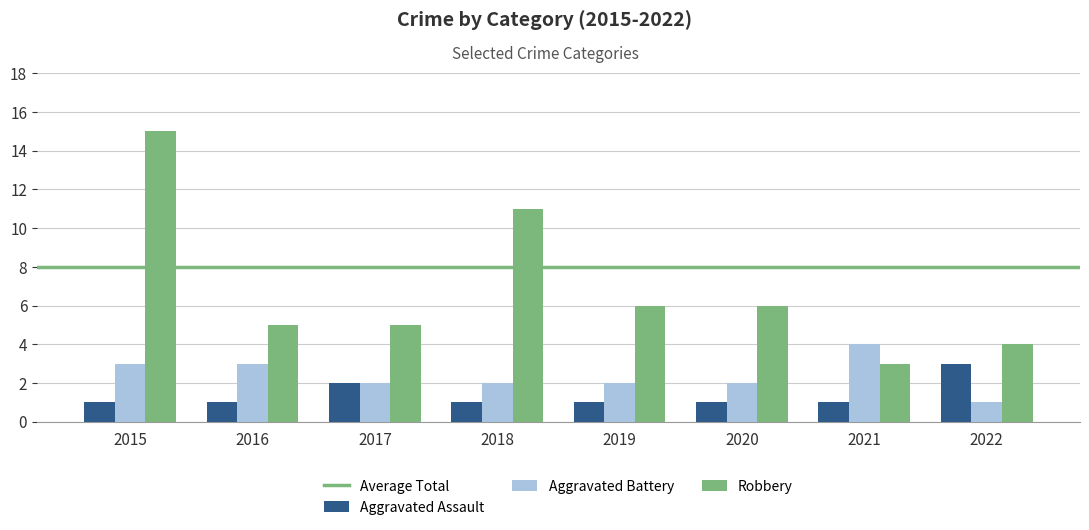

At which label is Aggravated Assault closest to 2?

2017